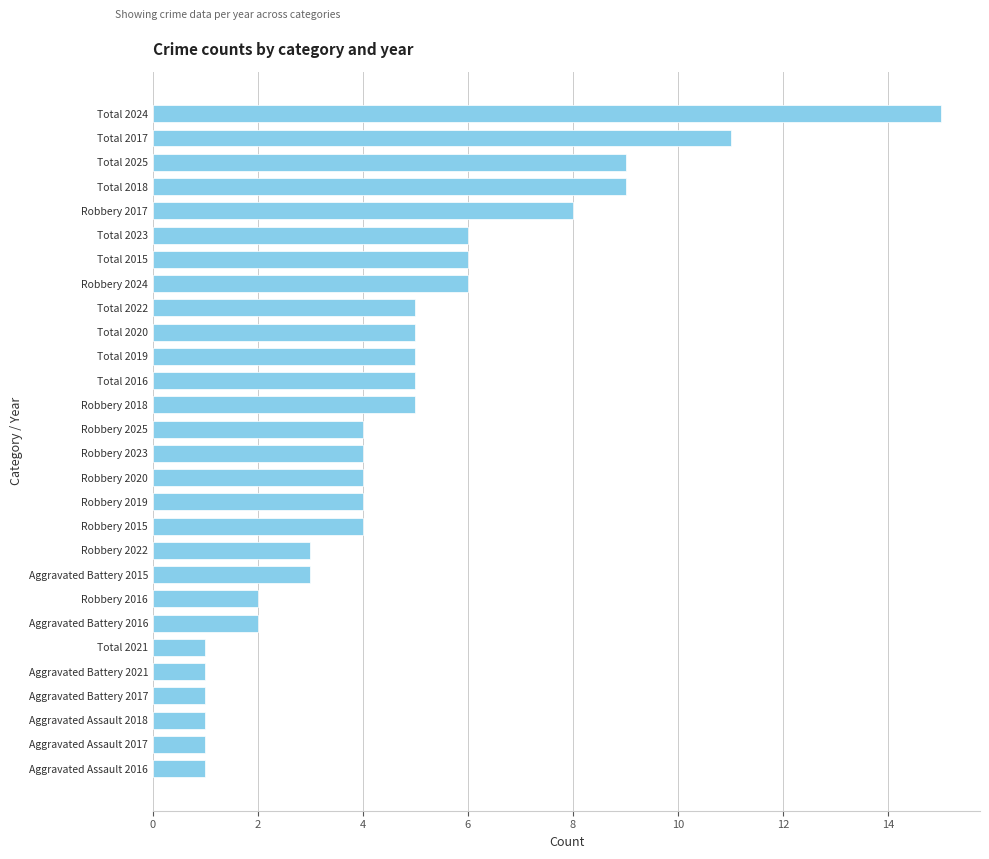

True or false: the data shows 2 at Robbery 2016.

True